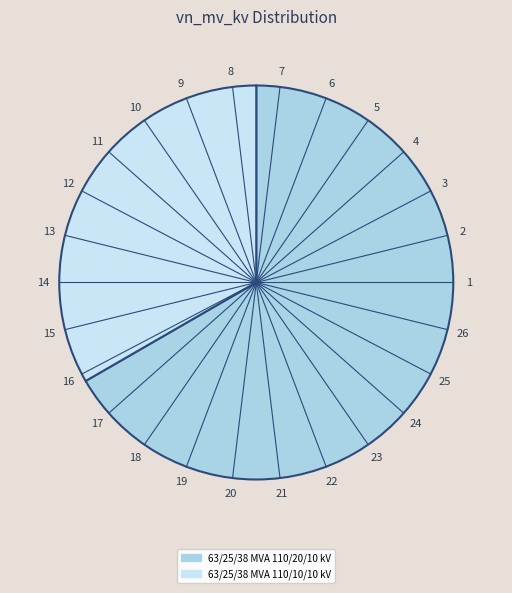

What percentage do 63/25/38 MVA 110/10/10 kV and 63/25/38 MVA 110/20/10 kV together represent?

100.0%